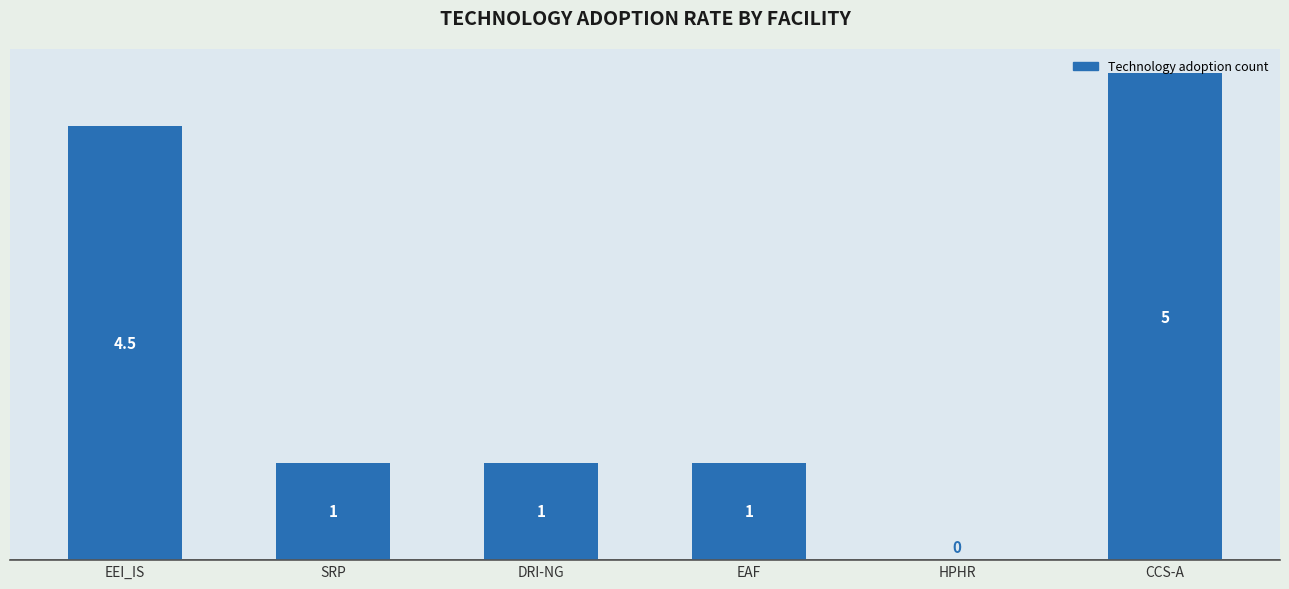

Read the value at SRP.

1.0